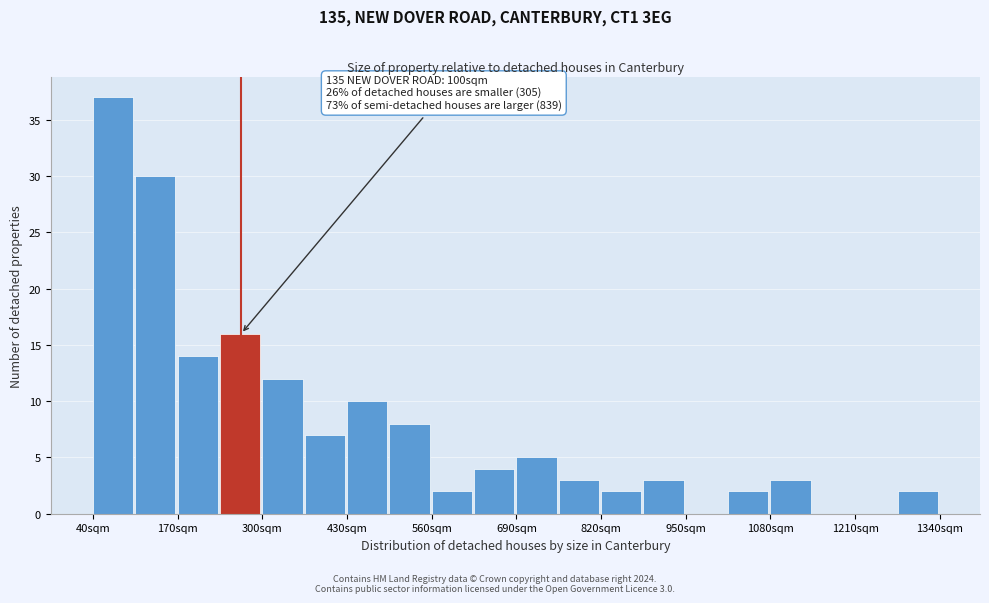

Around what value on the x-axis is the tallest bar? Give the approximate position of its centre, as read against the axis.

80